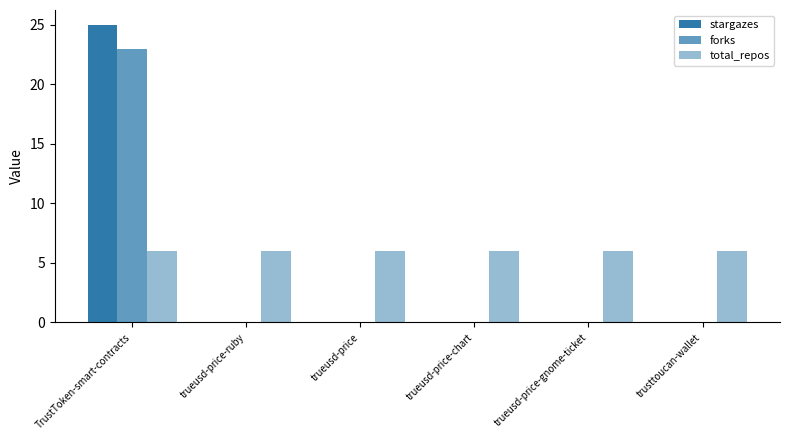

Which series has the largest total across all categories?

total_repos